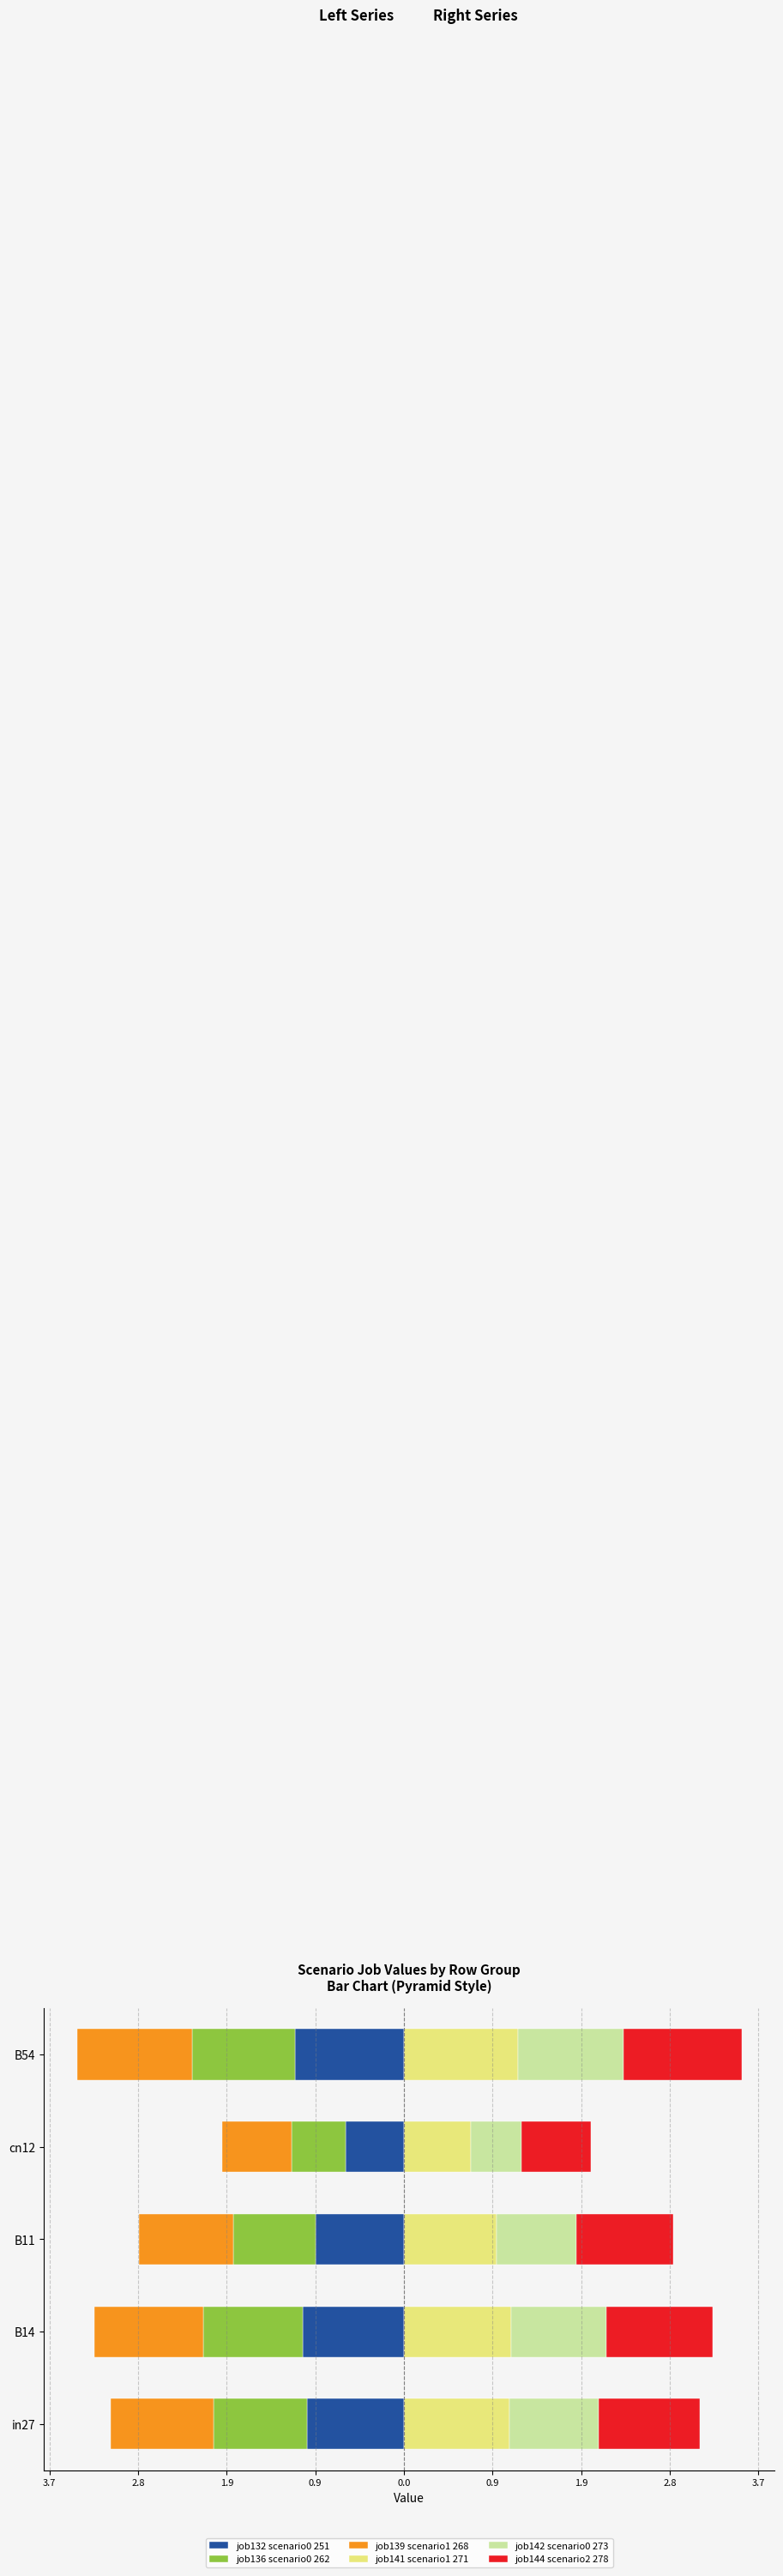

The value of job142 scenario0 273 at B54 is 1.1. True or false?

True